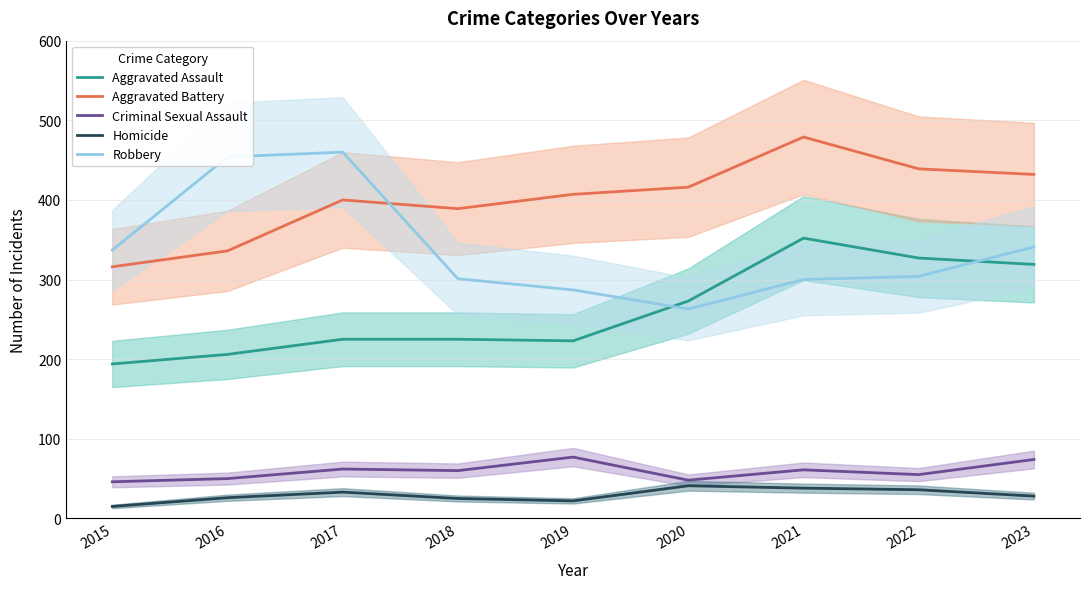

How many interior local valleys does the Aggravated Assault series have?

1